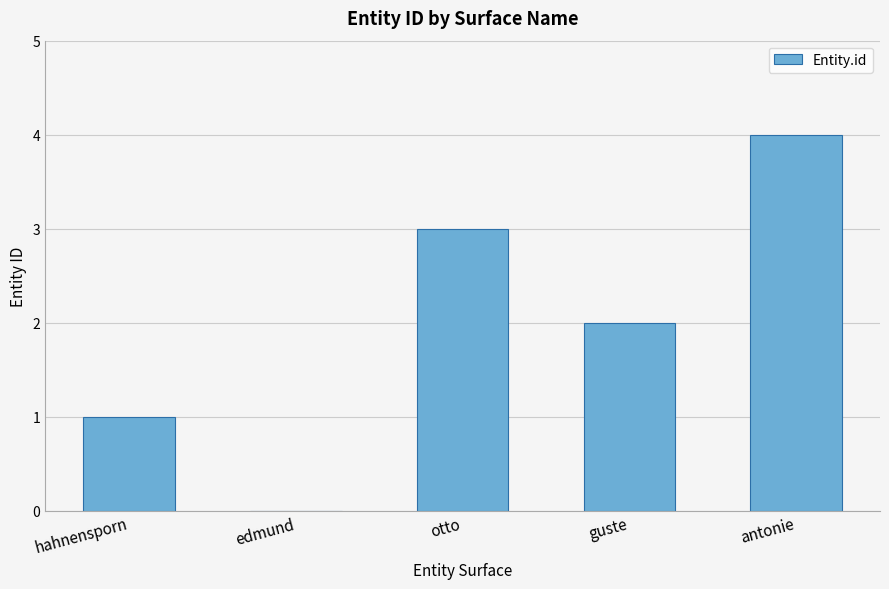

Between edmund and guste, which is larger?

guste